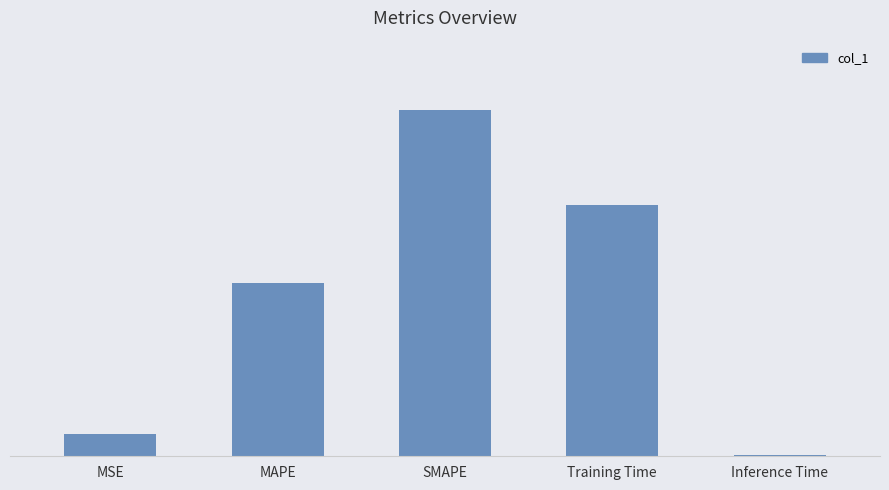

What position from the right is SMAPE?

3